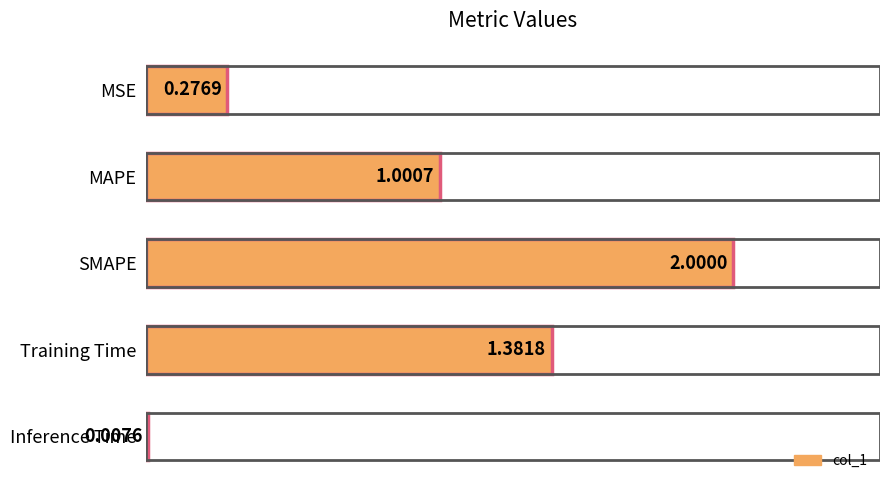

Which category has the lowest value across all series?

Inference Time